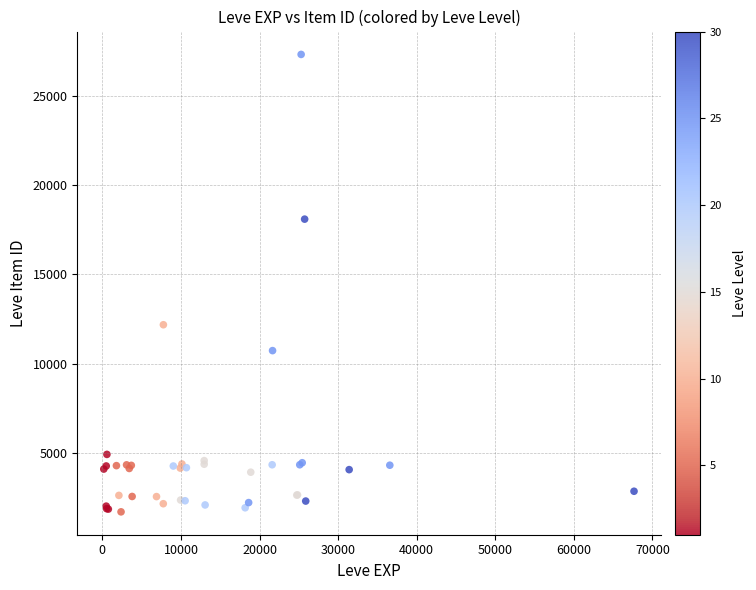

What Y value in the scatter plot is closest to 14507?

12175.9